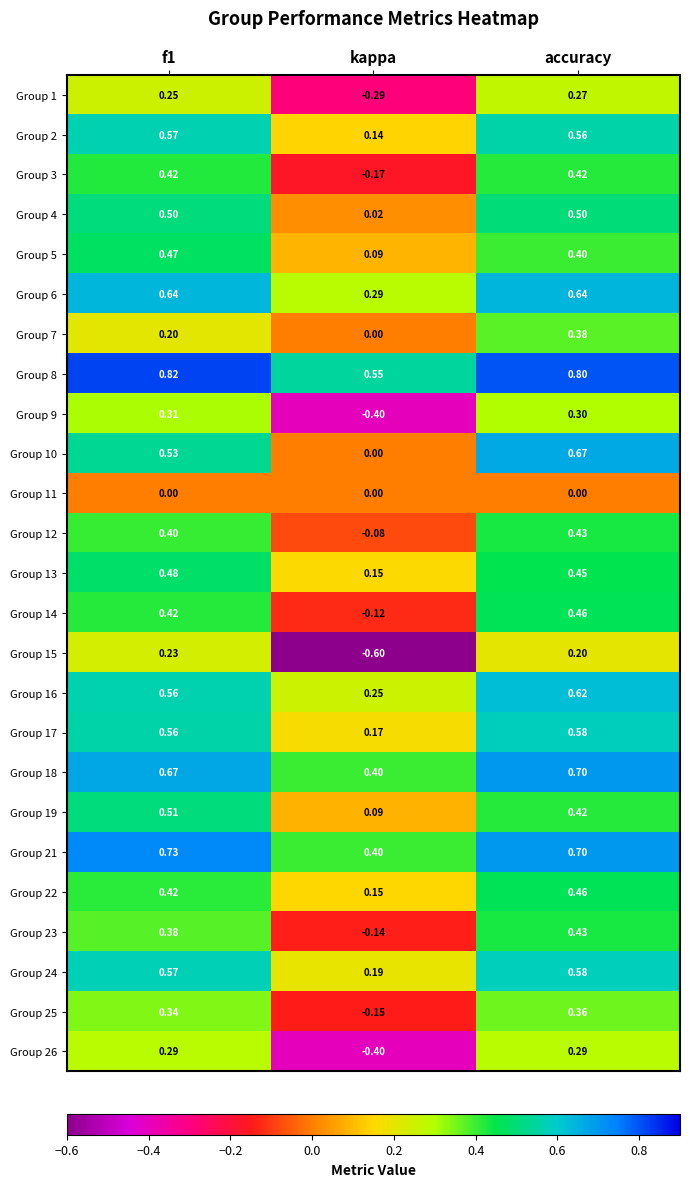

How many categories are shown in the chart?

3